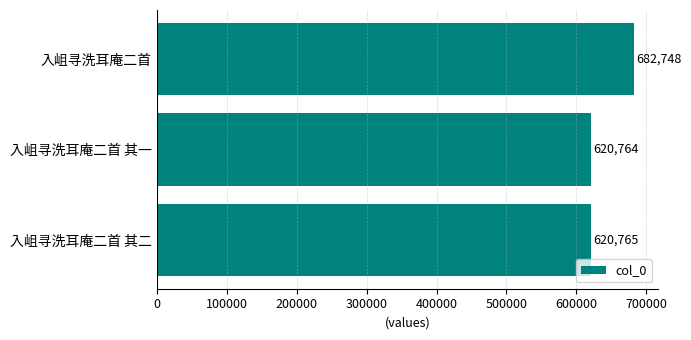

What value does the data have at 入岨寻洗耳庵二首 其一, to the nearest 50?

620750